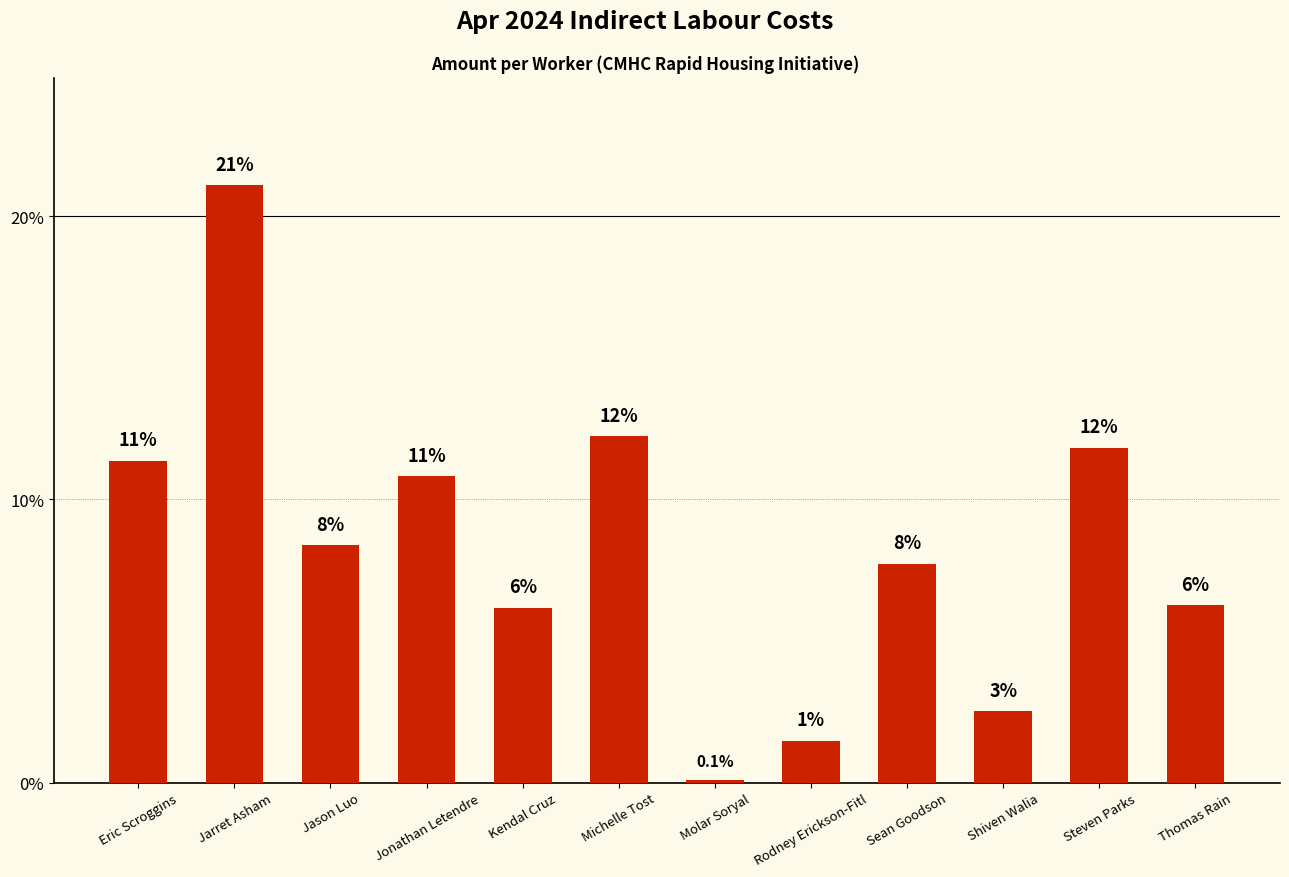

What is the label of the 5th bar from the left?

Kendal Cruz